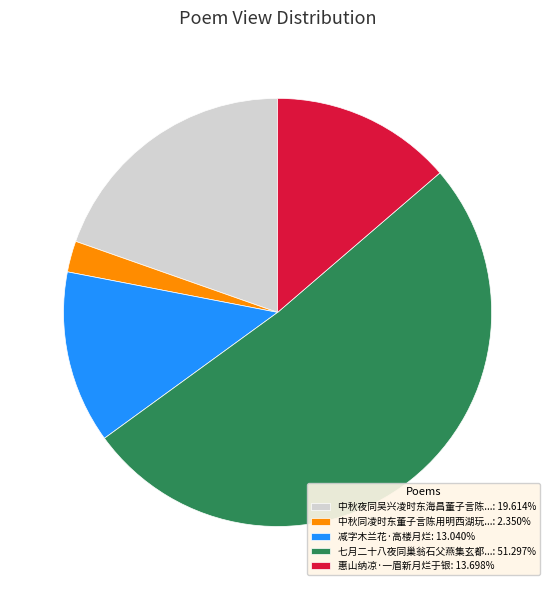

Do 减字木兰花·高楼月烂: 13.040% and 中秋同凌时东董子言陈用明西湖玩...: 2.350% together represent more than half of the pie?

No